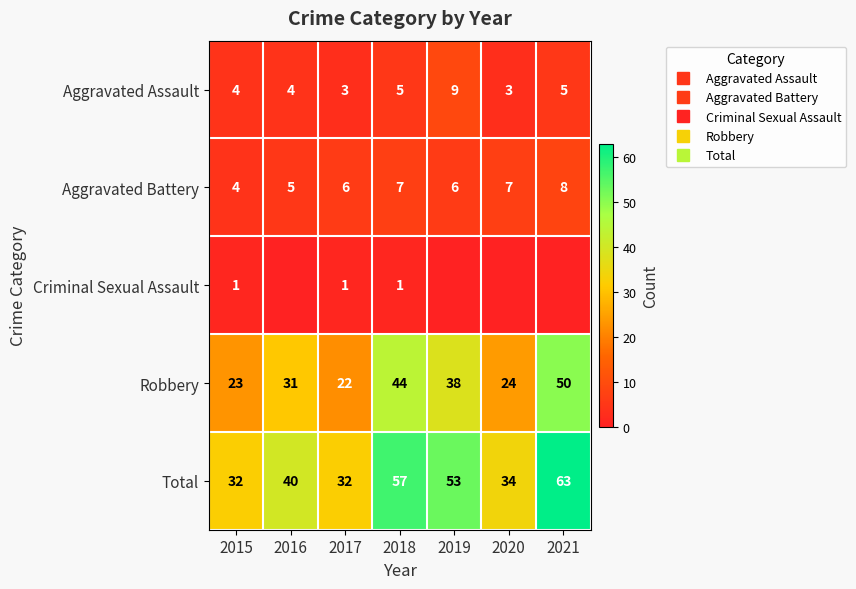

What is the sum of the Robbery values at 2020 and 2019?

62